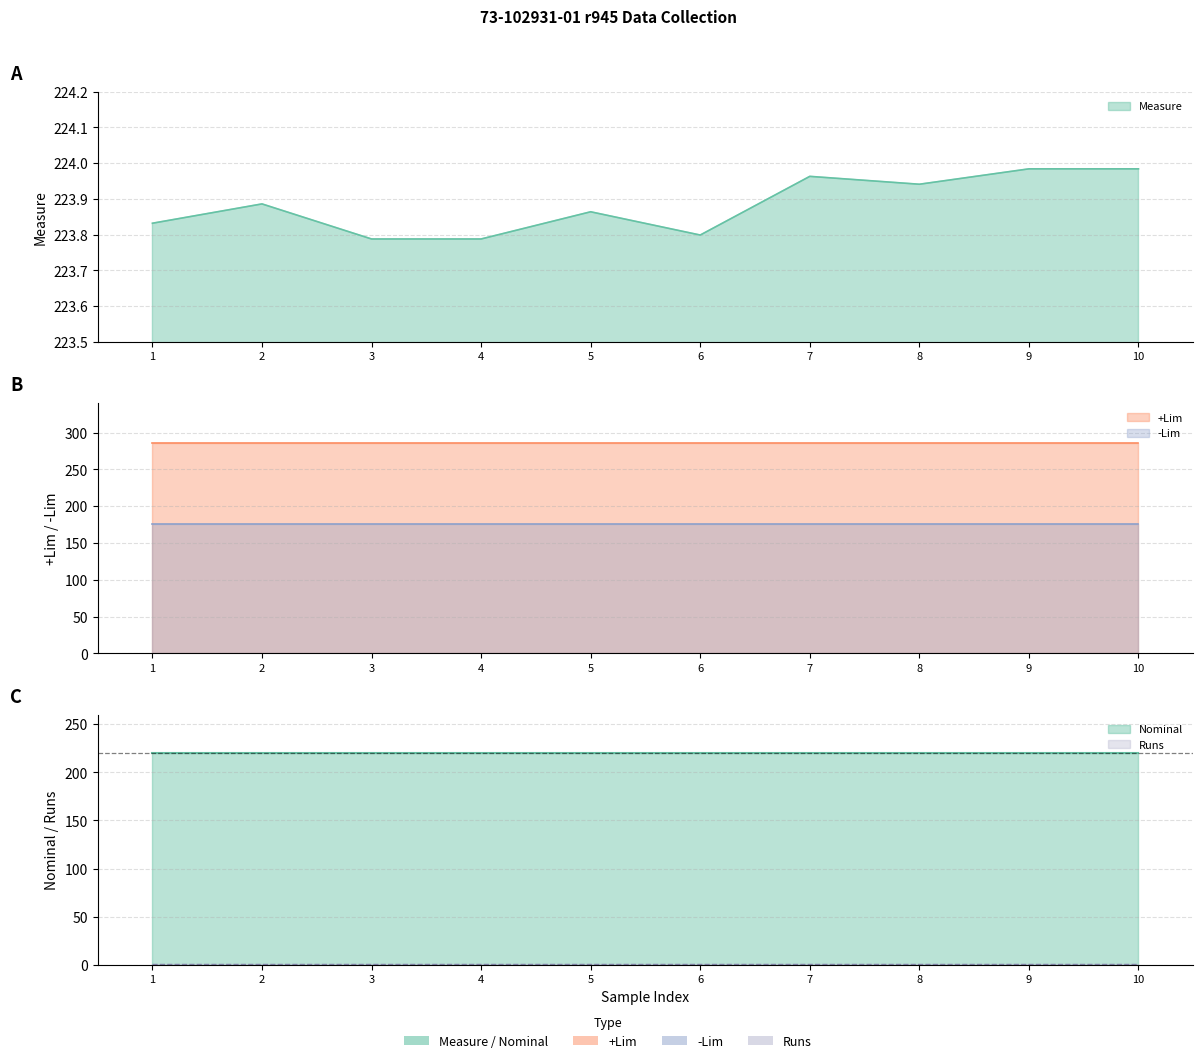

At how many categories does at least one series exceed 265?

10